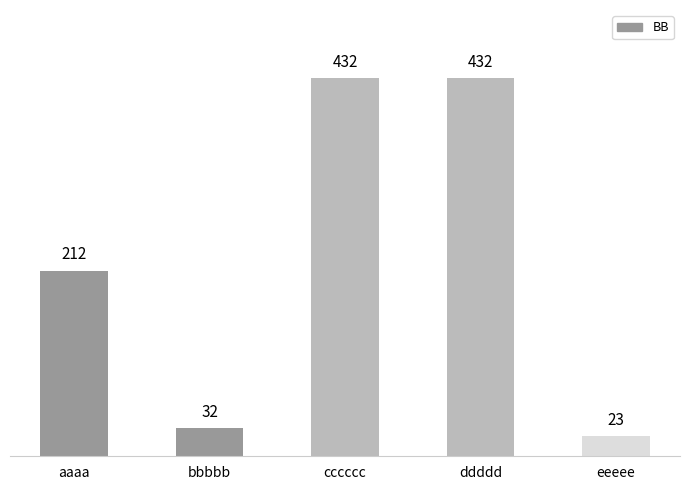

At which label is the value closest to 227?

aaaa